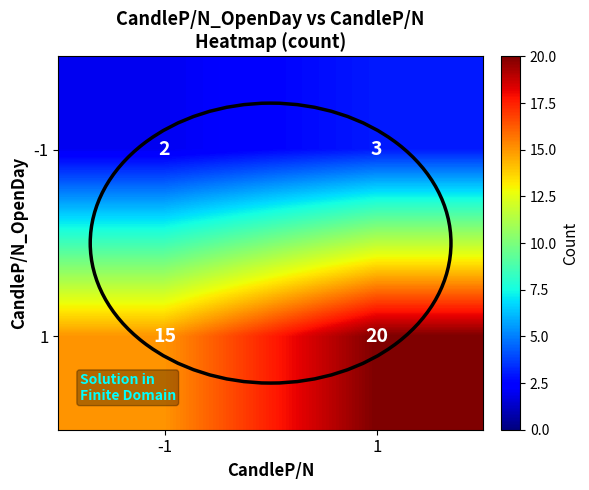

The 1 series shows 3 at -1. True or false?

False